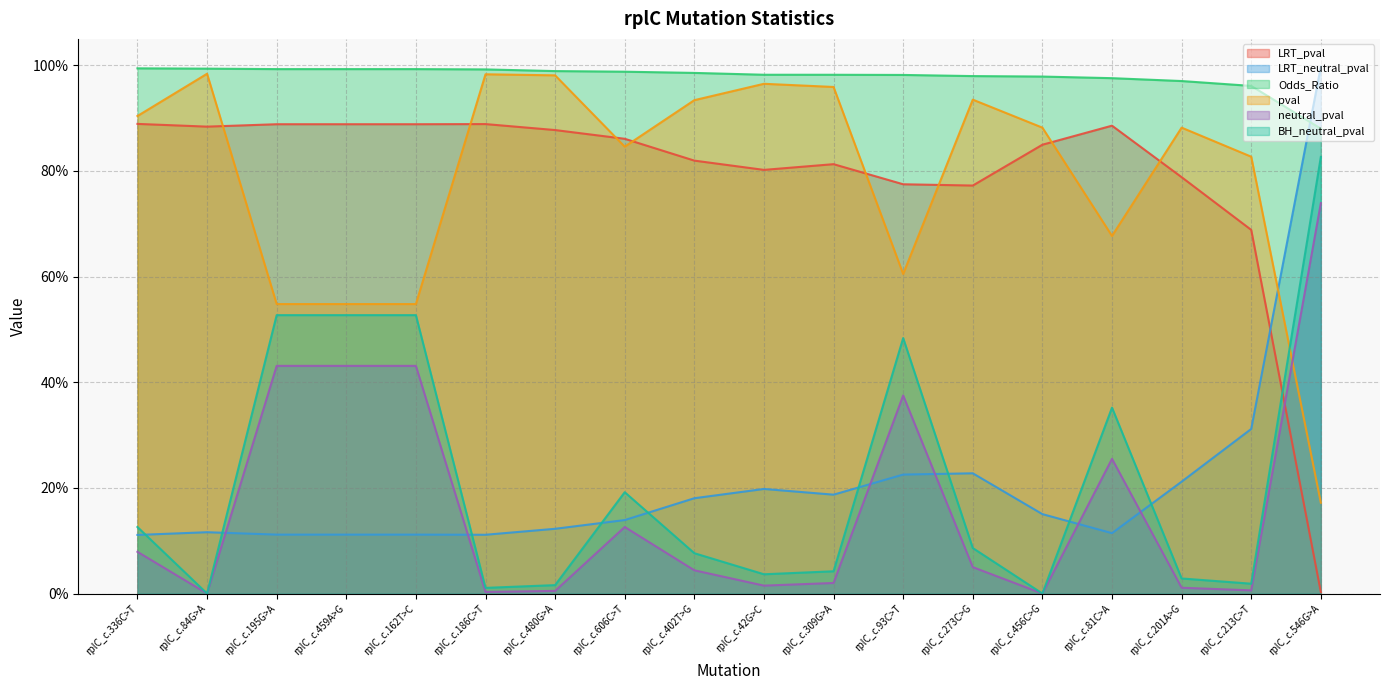

Count the number of data series in this chart.

6